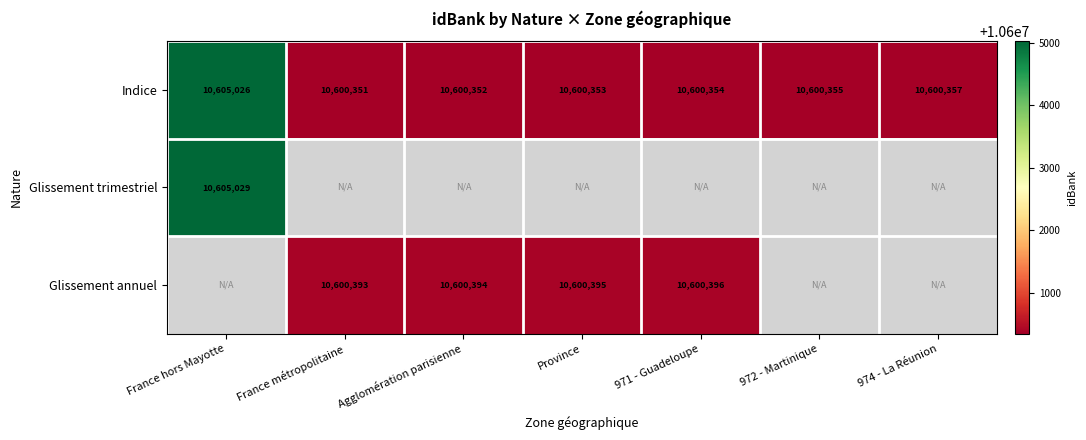

What is the minimum value for Indice?

10600351